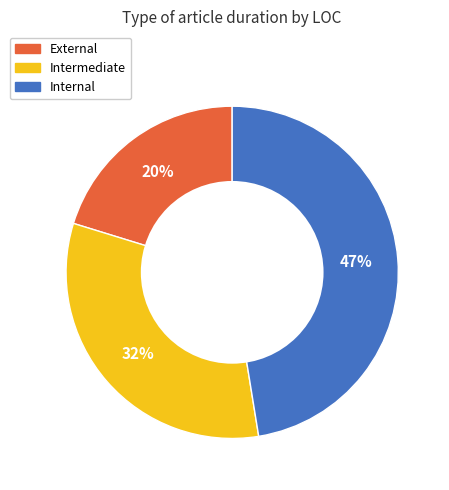

To the nearest percent, what is the combined percentage of Internal and External?

68%